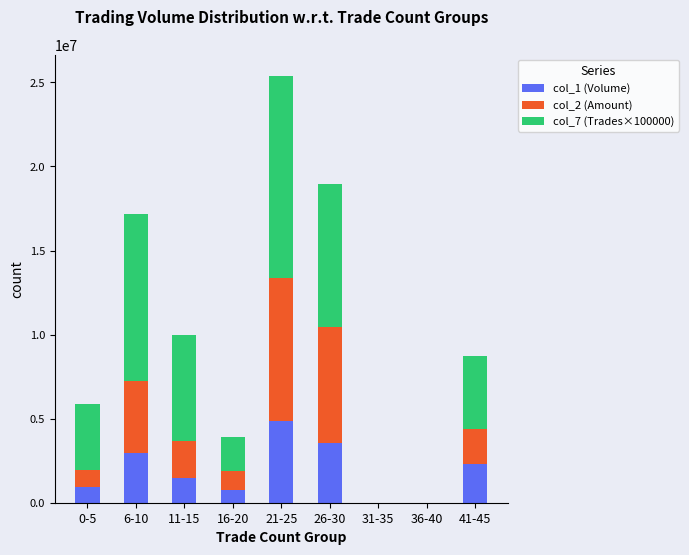

What are all the series names shown in the legend?

col_1 (Volume), col_2 (Amount), col_7 (Trades×100000)